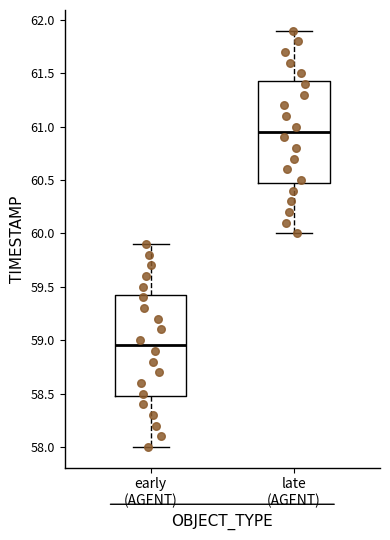

Reading left to right, read every box against the y-axis: the position of its median line, the range the box covers, and the ends of its whiskers. The values are not printed on the chart, so give them approximately, as read against the axis.

early (AGENT): median 58.95, box 58.50 to 59.45, whiskers 58.00 to 59.90
late (AGENT): median 60.95, box 60.50 to 61.45, whiskers 60.00 to 61.90